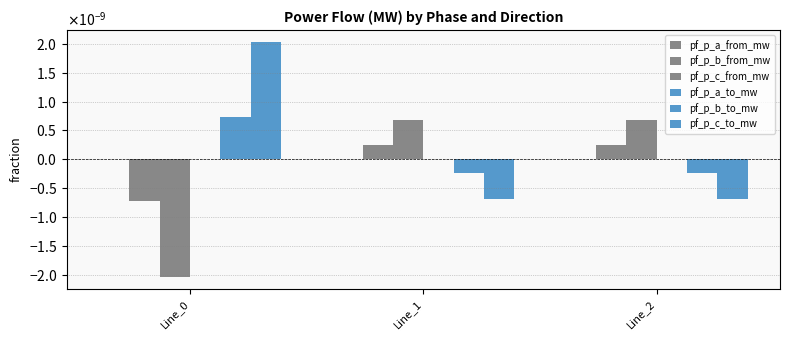

At how many categories does at least one series exceed 0?

3